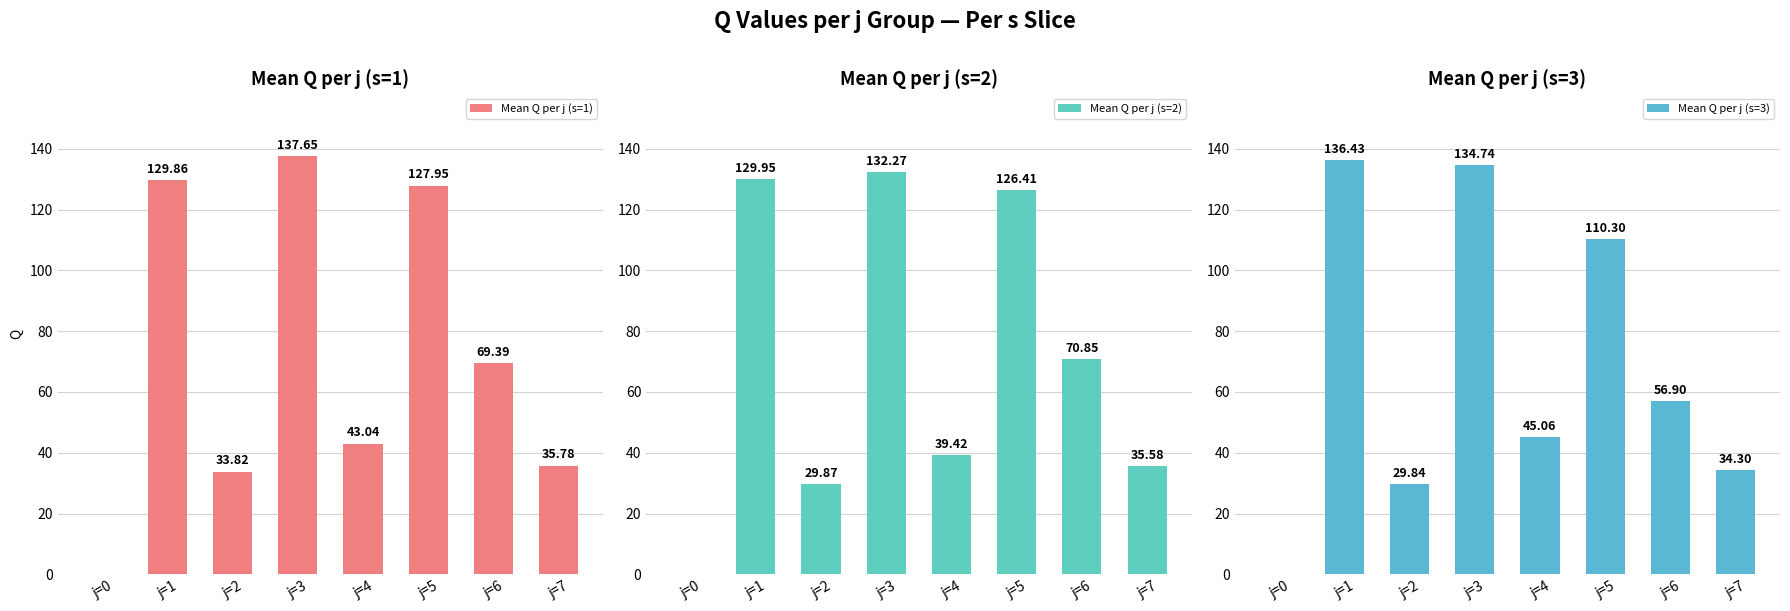

Rank the series by their maximum value, from highest to lowest.

Mean Q per j (s=1), Mean Q per j (s=3), Mean Q per j (s=2)